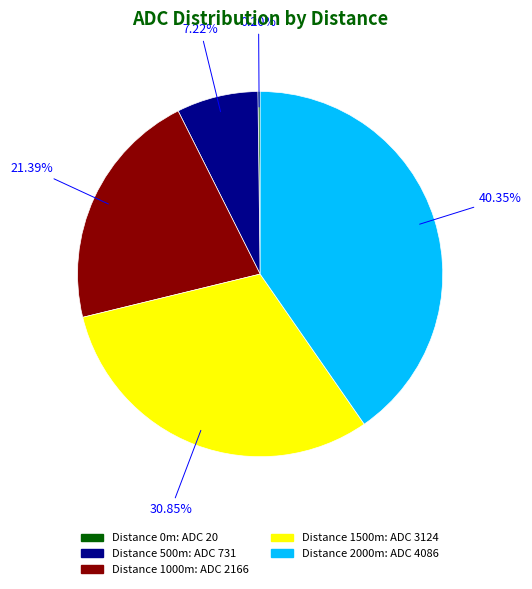

Does any single category account for the majority?

No